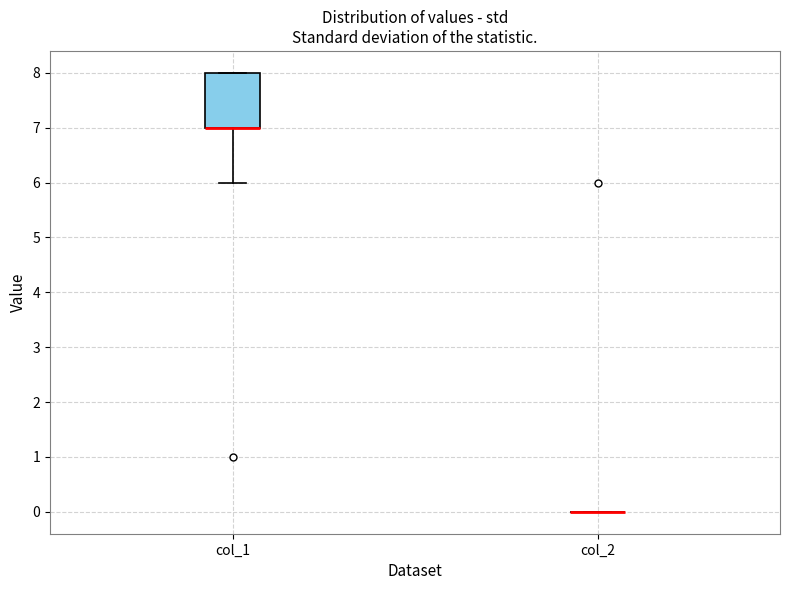

Reading left to right, transcribe this box plot: for each box, give where its median line is, the range the box spans, and where its two whiskers end, as read against the y-axis. The values are not printed on the chart, so give them approximately, as read against the axis.

col_1: median 7 (drawn on the box's lower edge), box 7 to 8, whiskers 6 to 8
col_2: box collapsed to a line at 0, whiskers 0 to 0